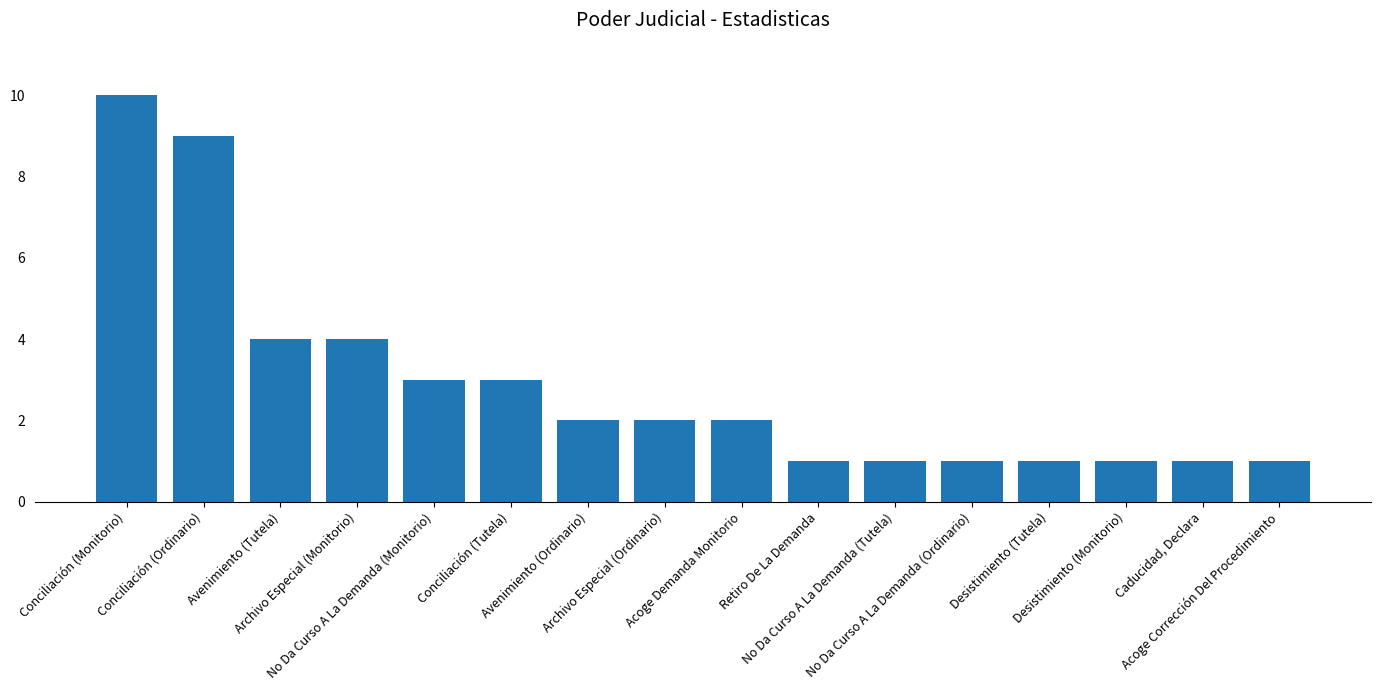

What is the greatest value displayed?

10